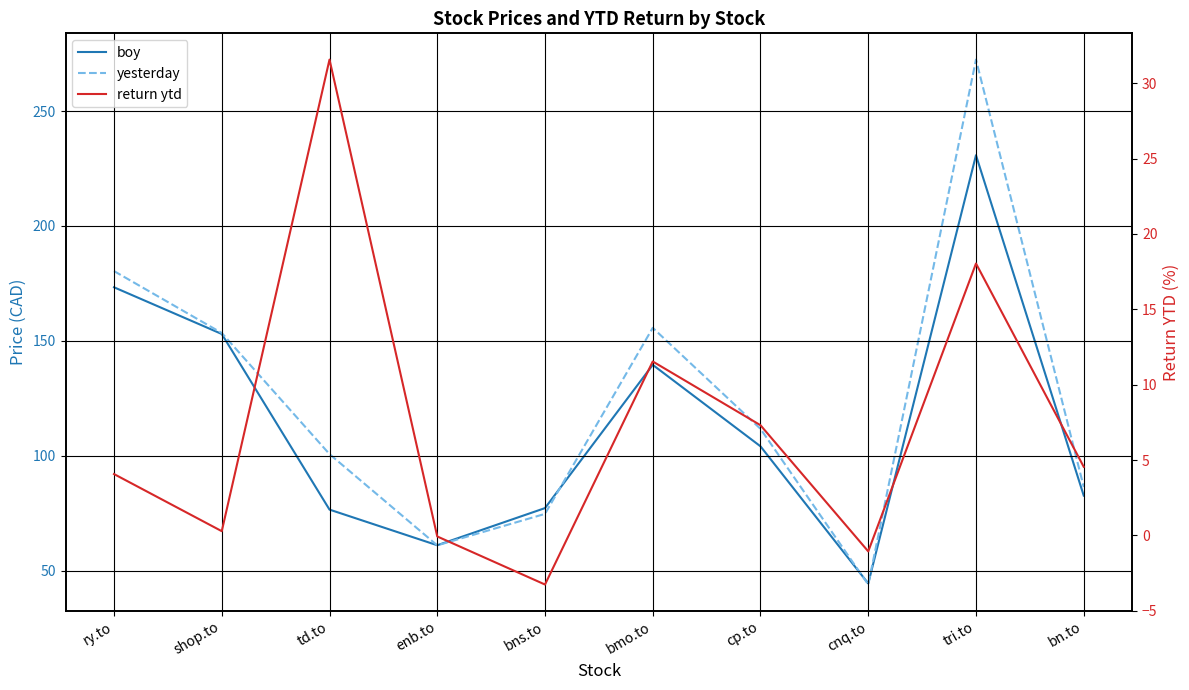

Which series changed the most between shop.to and bns.to?

yesterday